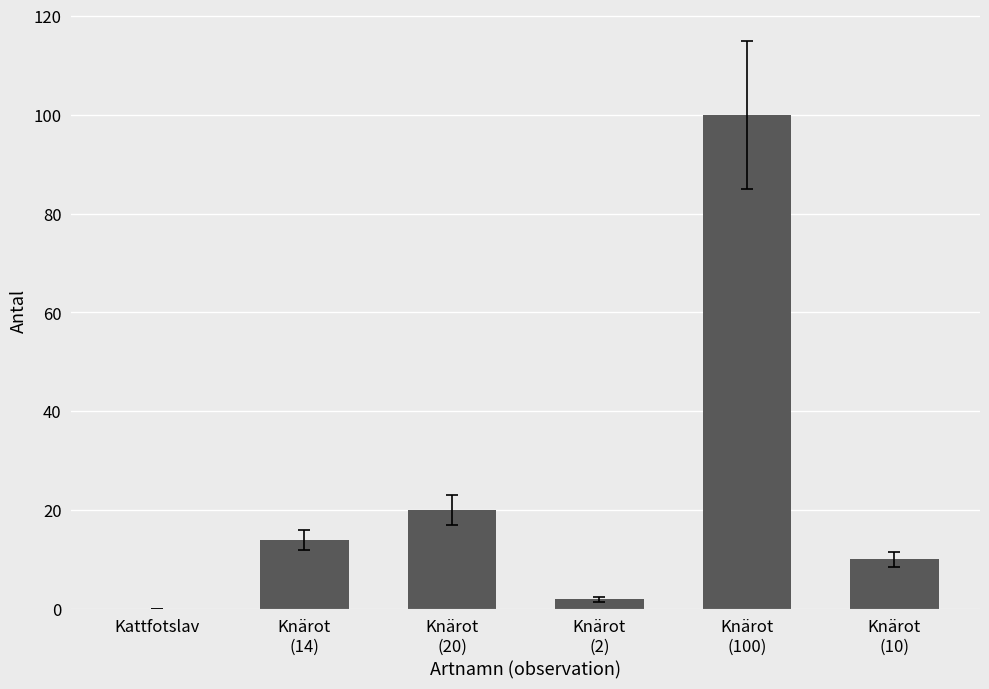

What is the greatest value displayed?

100